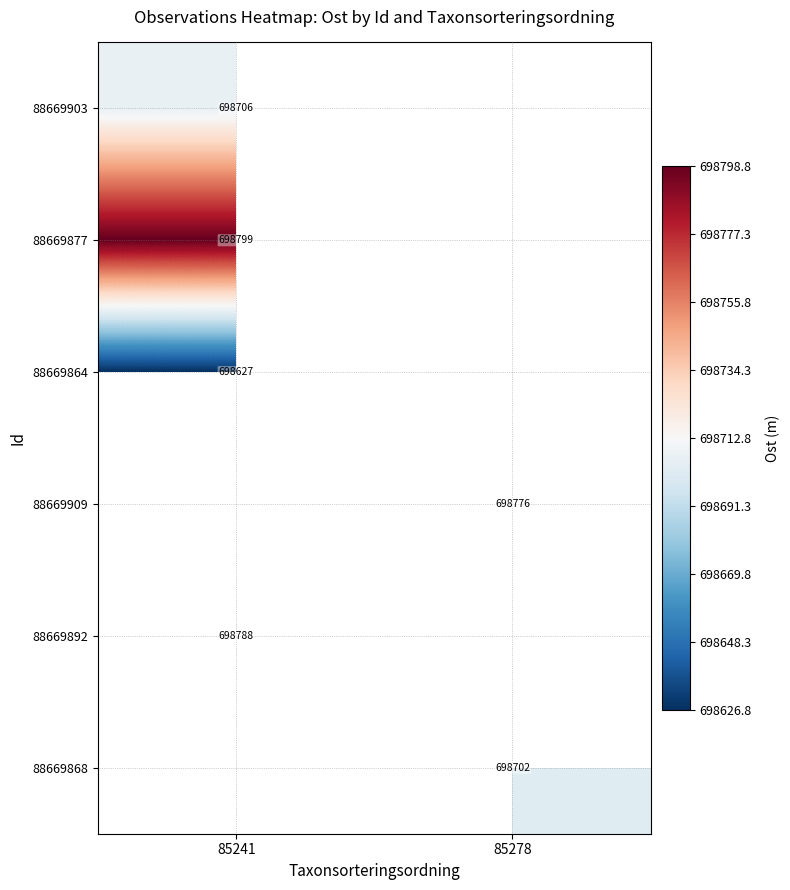

Is the value of 88669864 at 85241 greater than the value of 88669909 at 85278?

No